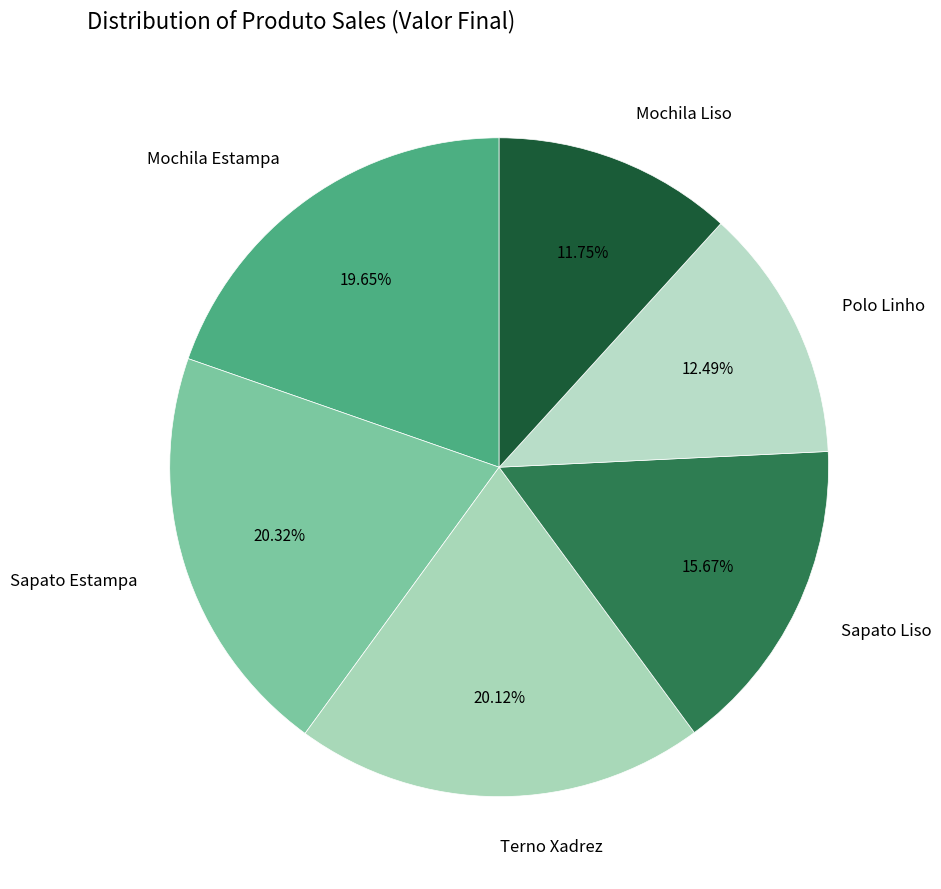

Which has a higher value, Sapato Liso or Terno Xadrez?

Terno Xadrez